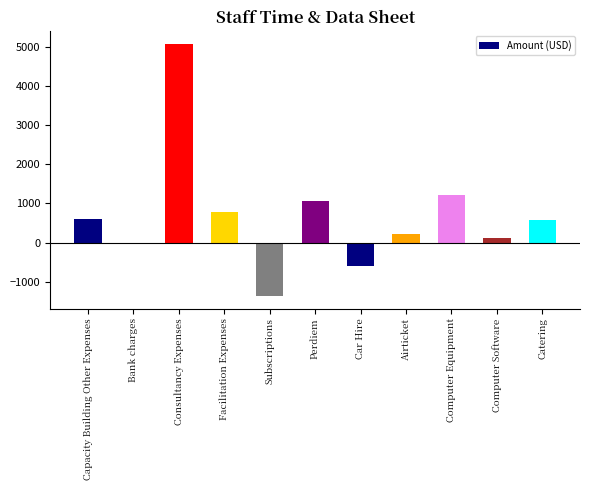

How many data points are above 588?

6